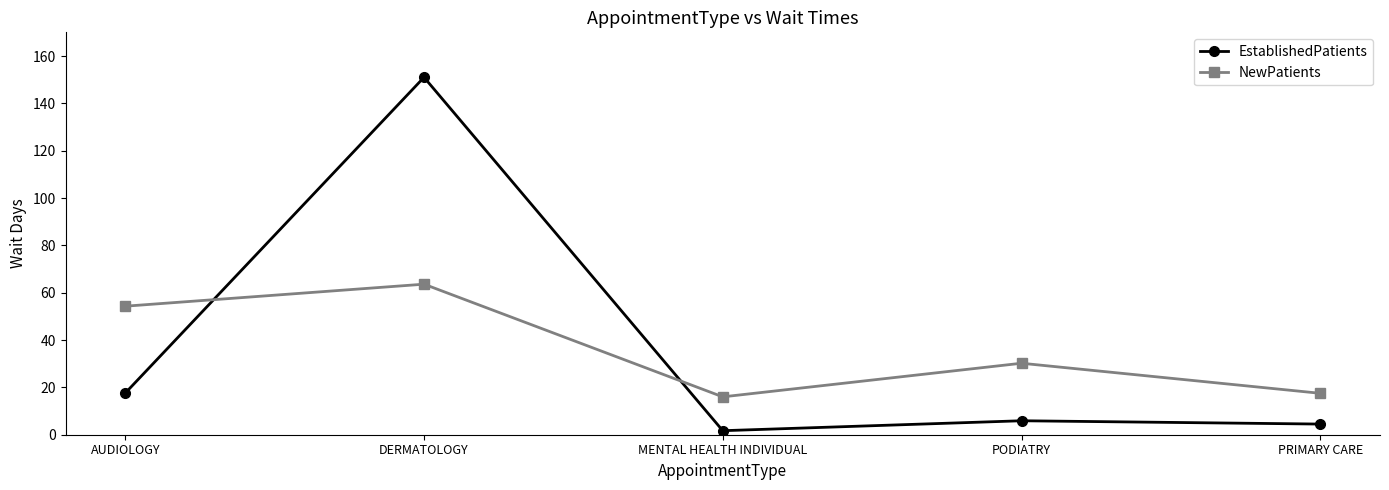

Rank the categories by EstablishedPatients value from highest to lowest.

DERMATOLOGY, AUDIOLOGY, PODIATRY, PRIMARY CARE, MENTAL HEALTH INDIVIDUAL